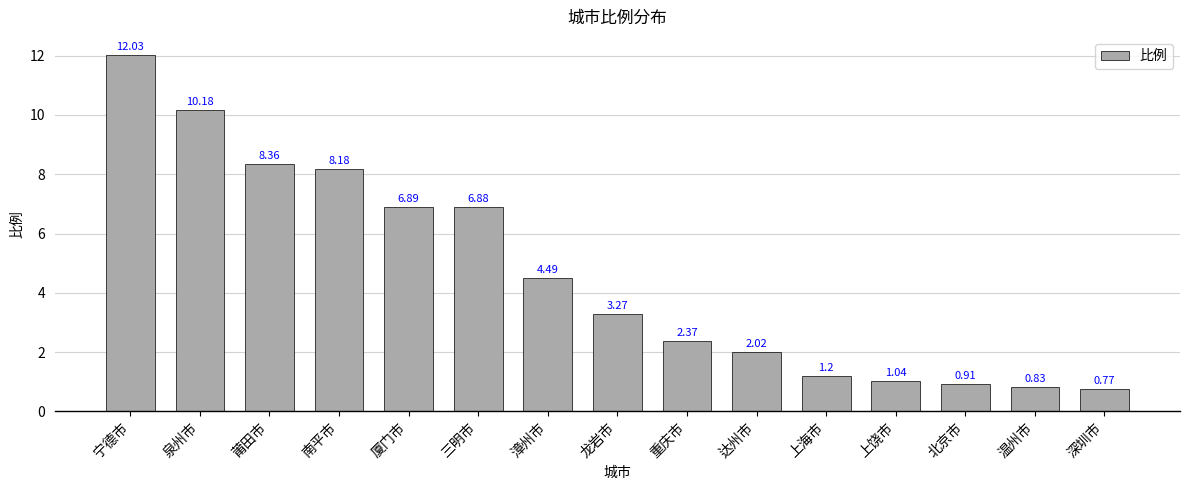

Where does the data first go above 3?

宁德市